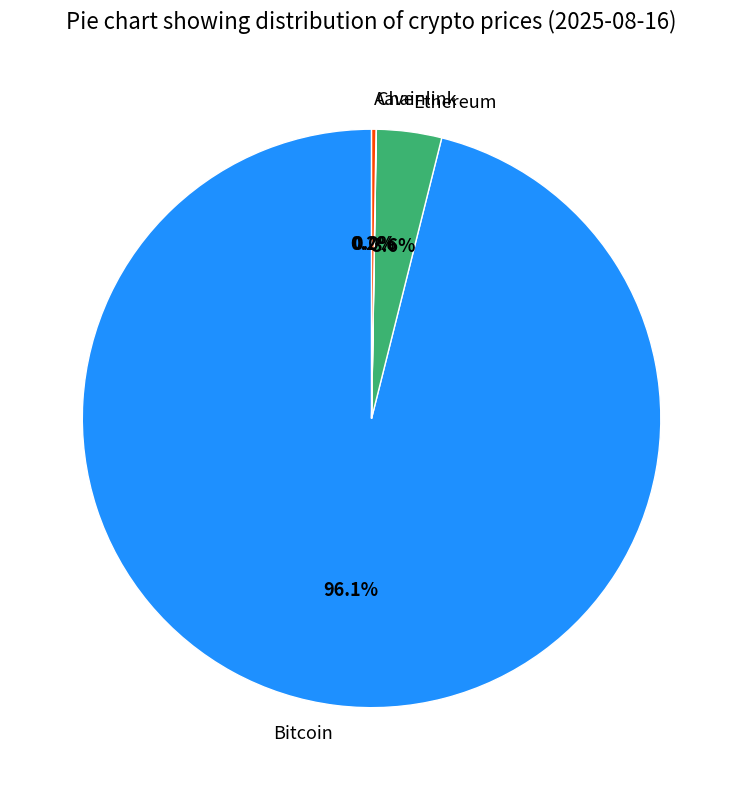

Is there any slice that represents more than half of the pie?

Yes